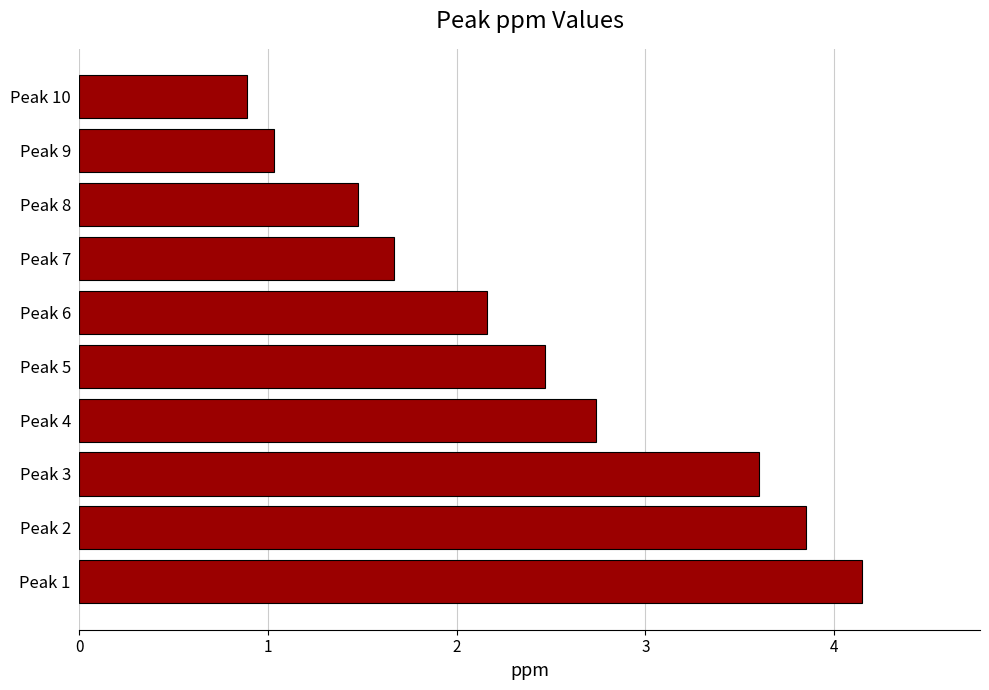

What is the average value?

2.4